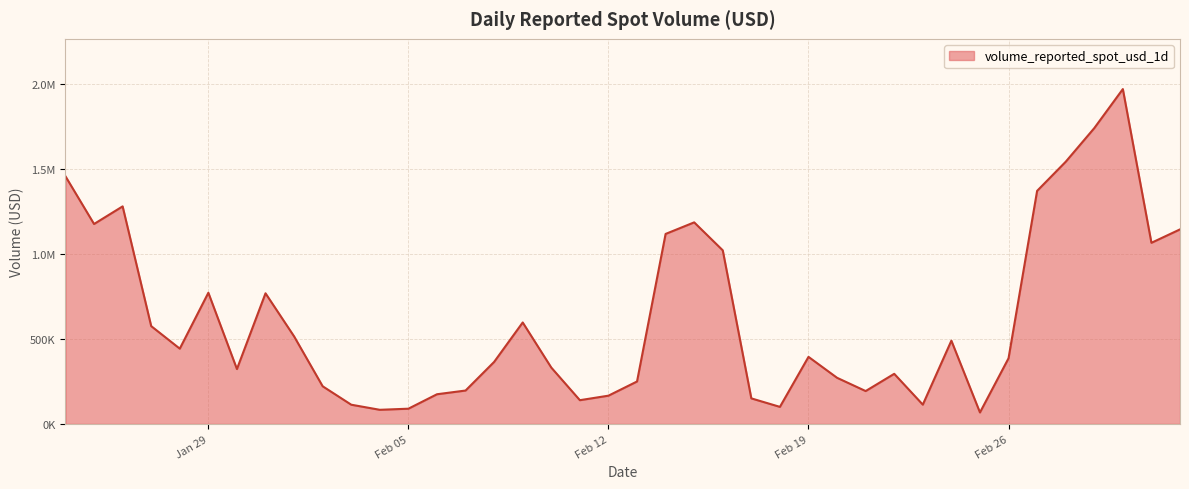

What is the difference between the maximum and minimum values?

1900373.6